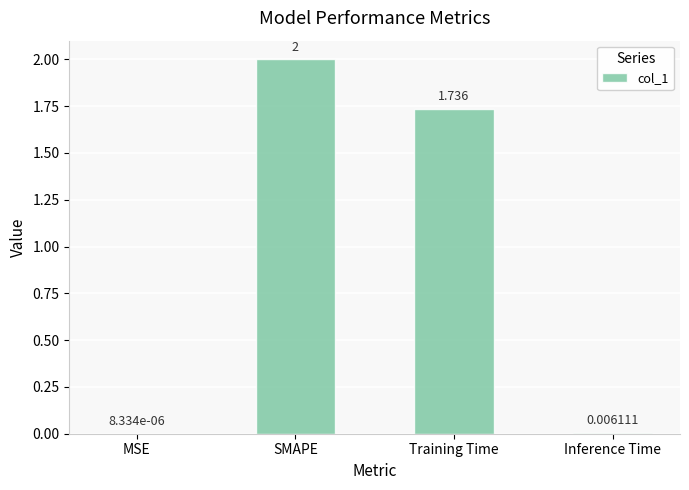

Which has a higher value, Training Time or SMAPE?

SMAPE